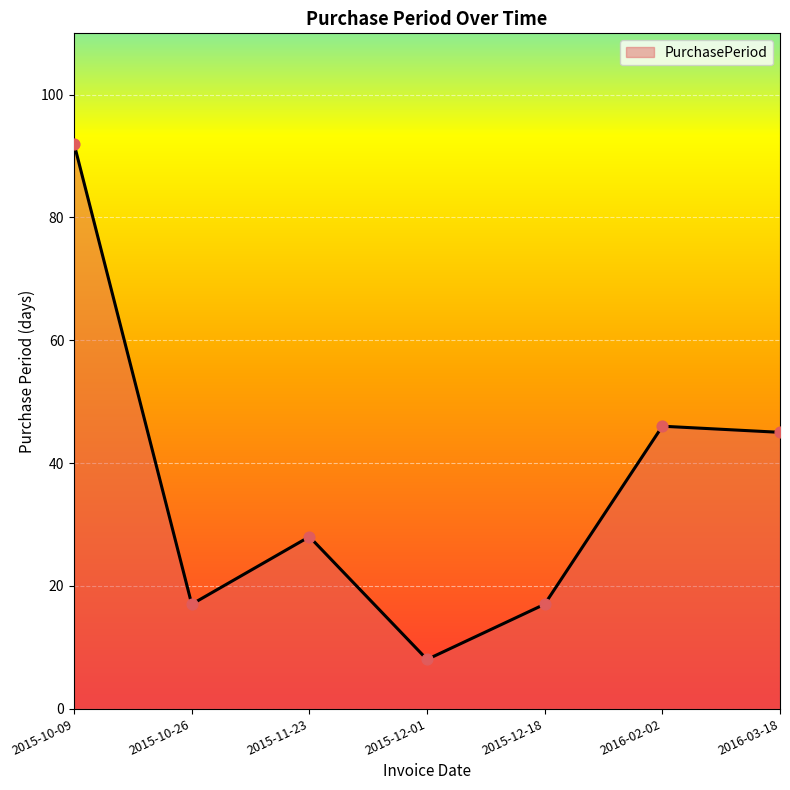

What is the change in value from 2015-12-01 to 2016-02-02?

+38